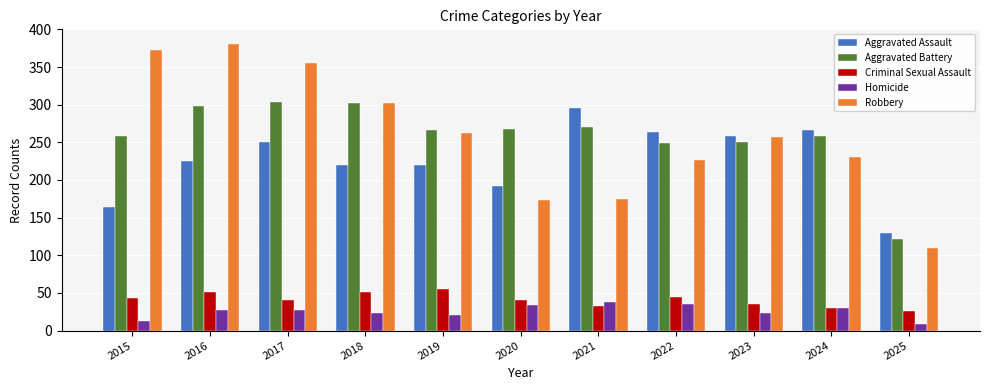

What are all the series names shown in the legend?

Aggravated Assault, Aggravated Battery, Criminal Sexual Assault, Homicide, Robbery